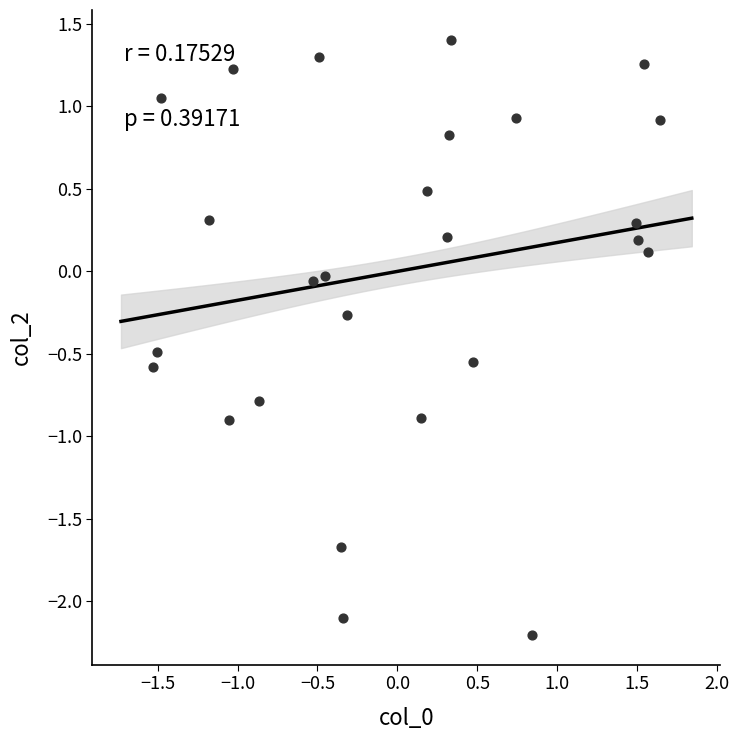

What is the range of Y values (max minus min)?

3.6